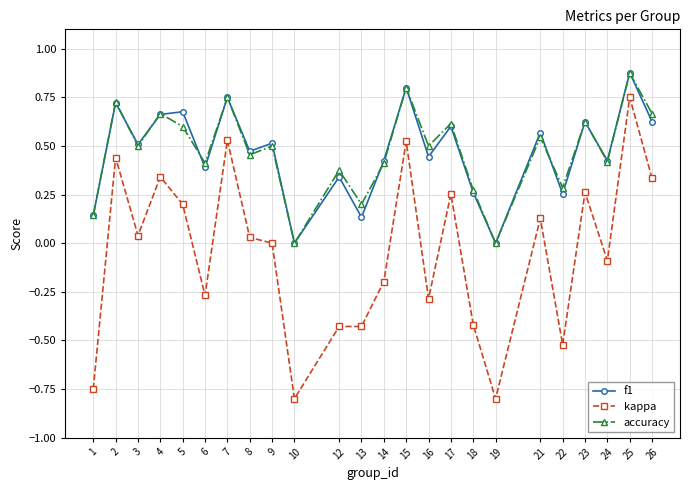

Is the value of accuracy at 13 greater than the value of f1 at 12?

No